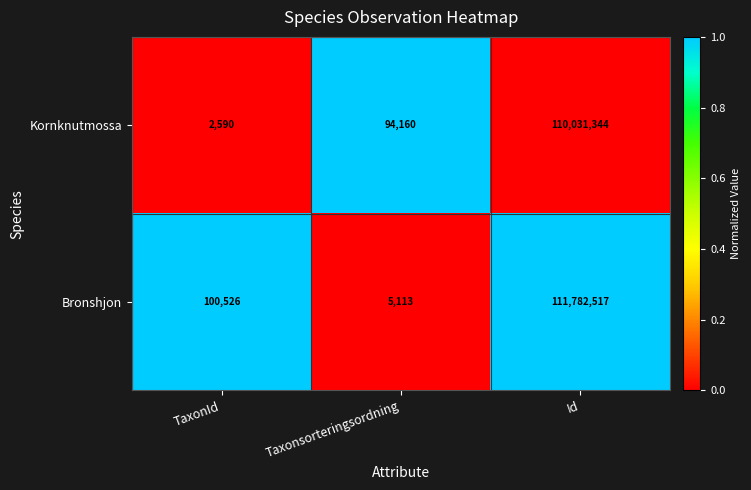

How many distinct data groups are displayed?

2